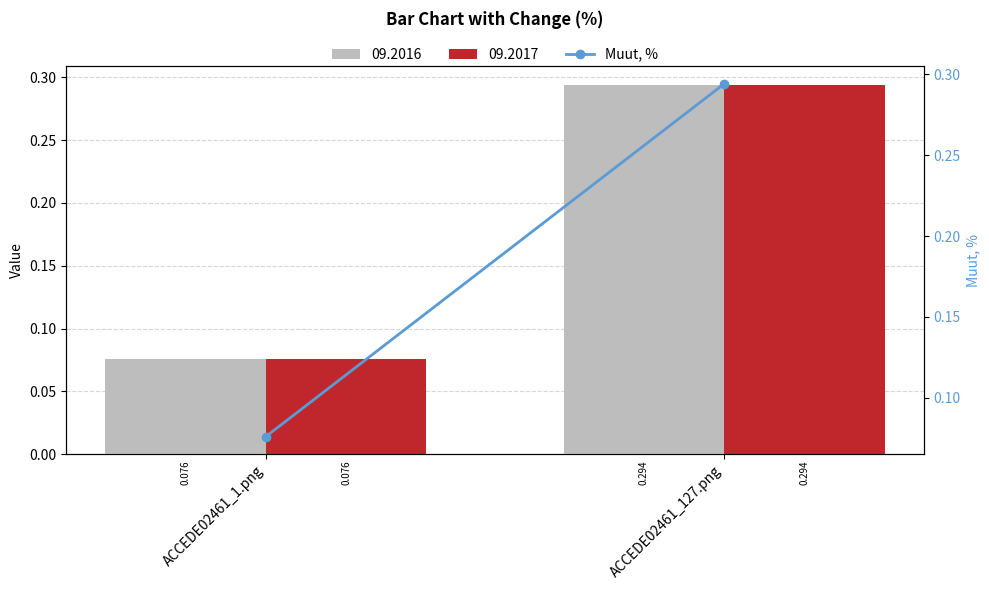

What is the minimum value shown in the chart?

0.1